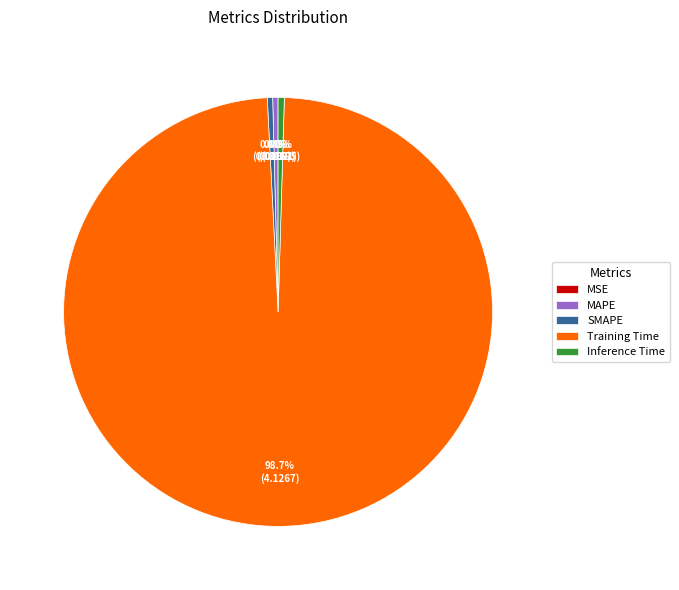

What is the largest slice in the pie chart?

Training Time